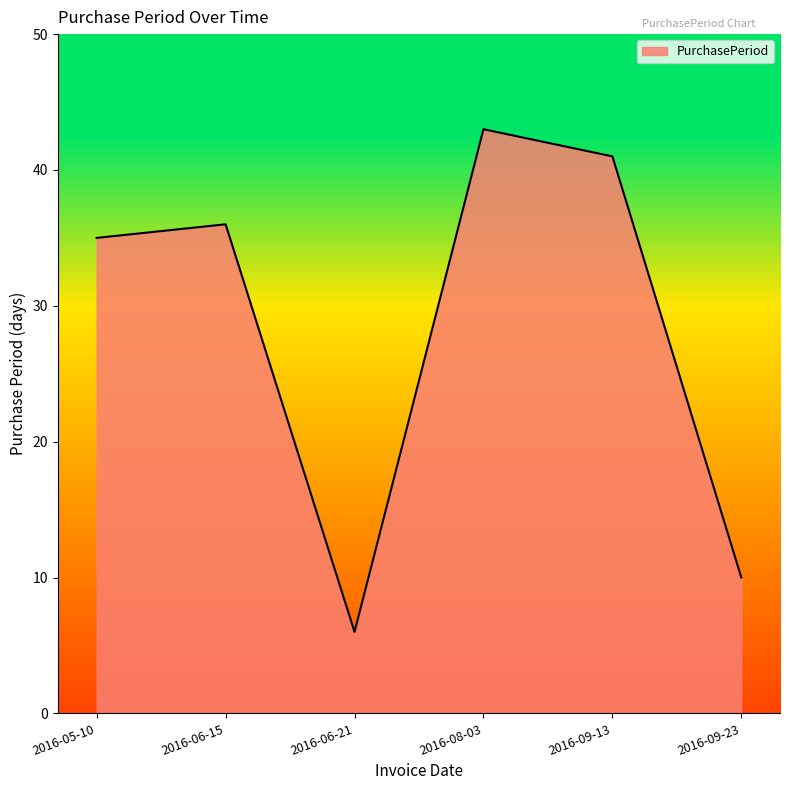

True or false: the data shows 10 at 2016-09-23.

True